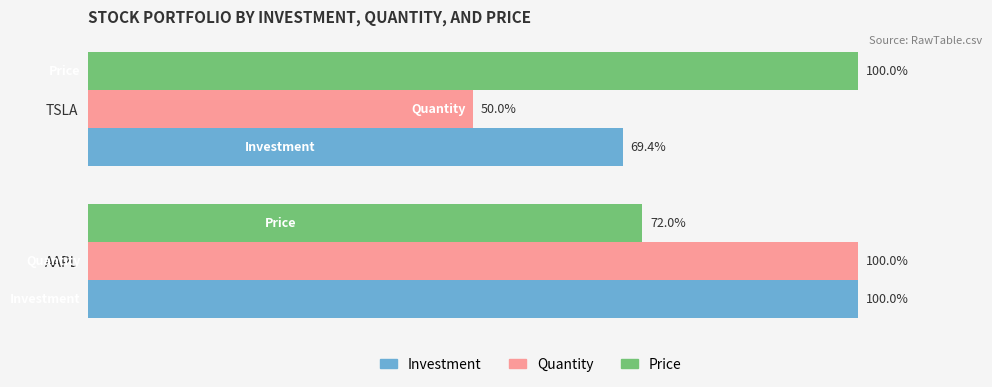

Which series has the largest total across all categories?

Price